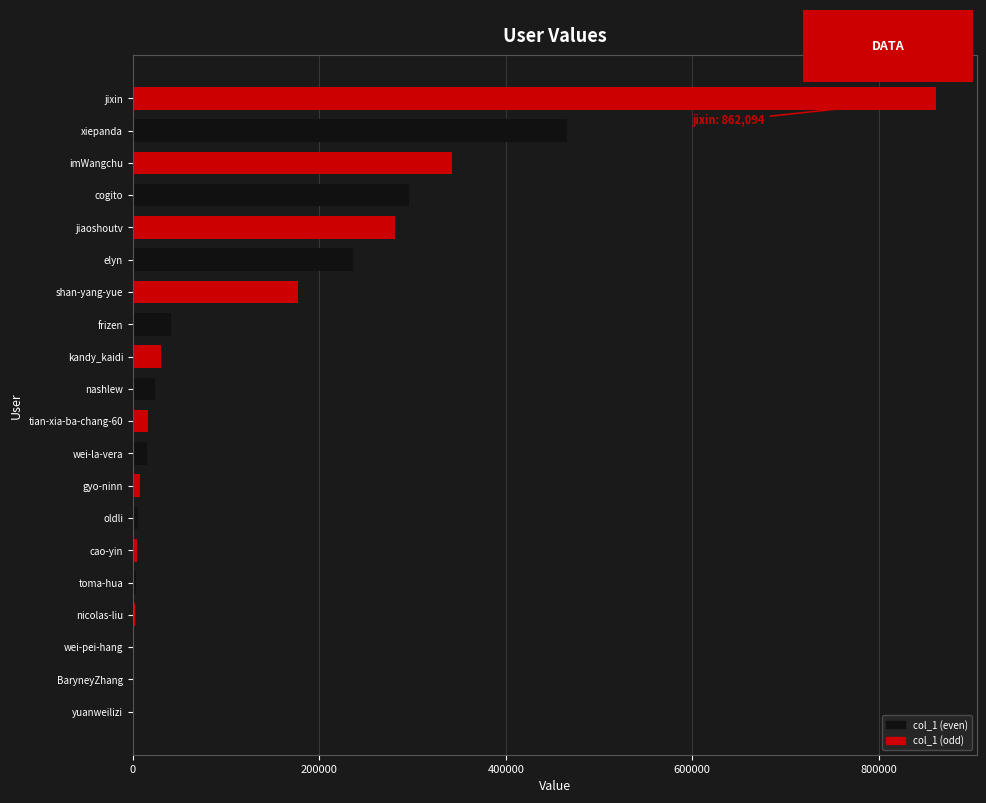

Count the number of categories in the chart.

20